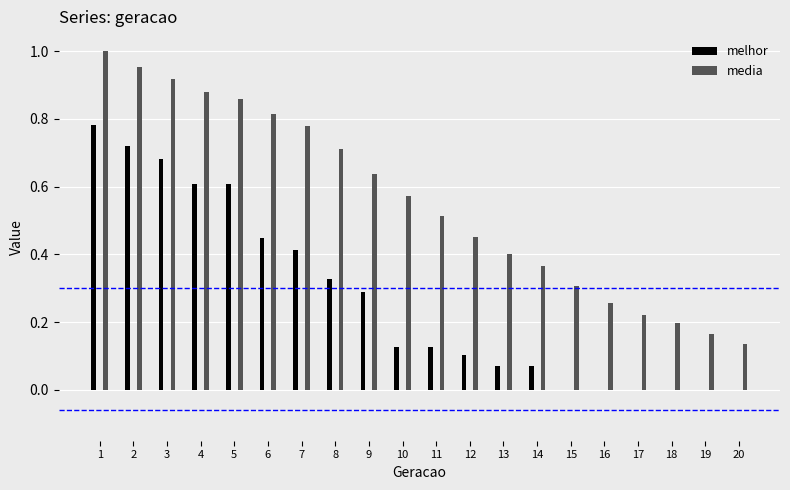

What is the sum of all melhor values?

5.4